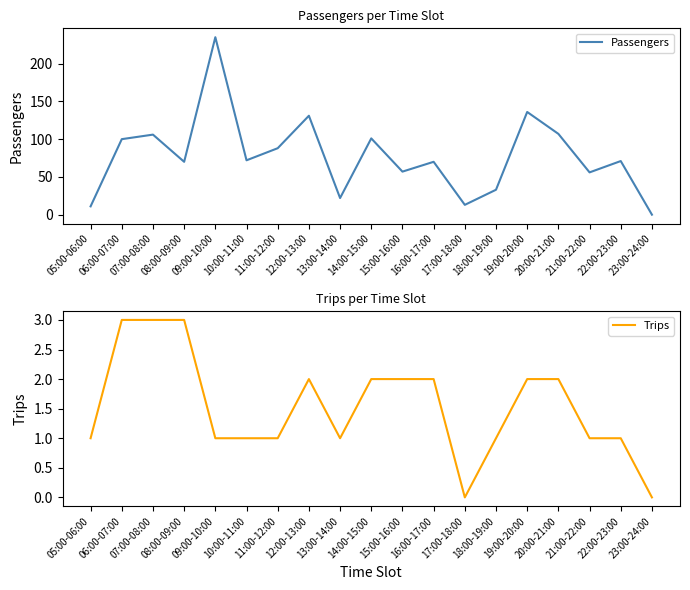

Reading left to right, list all the values displayed in this chart.

Passengers: 11	100	106	70	235	72	88	131	22	101	57	70	13	33	136	107	56	71	0
Trips: 1	3	3	3	1	1	1	2	1	2	2	2	0	1	2	2	1	1	0